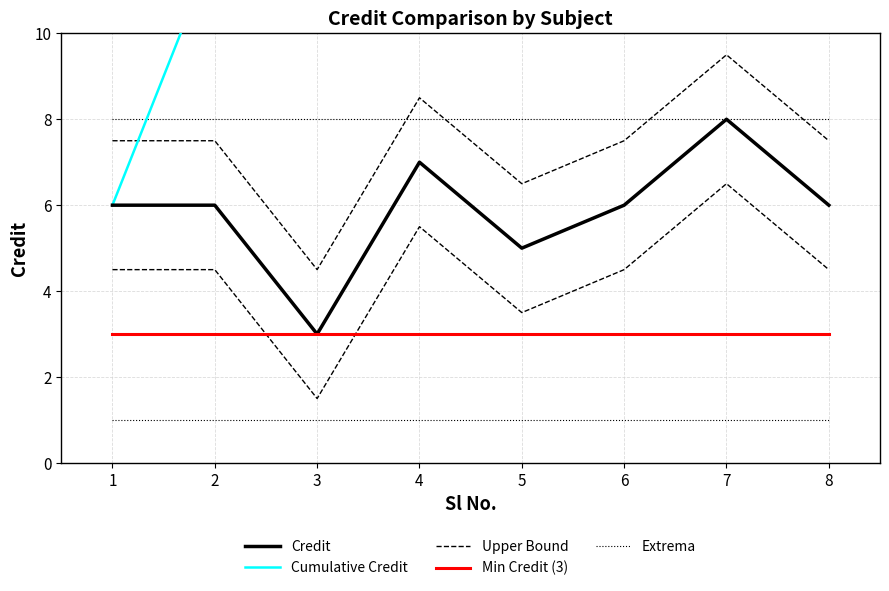

At how many categories does at least one series exceed 3?

8